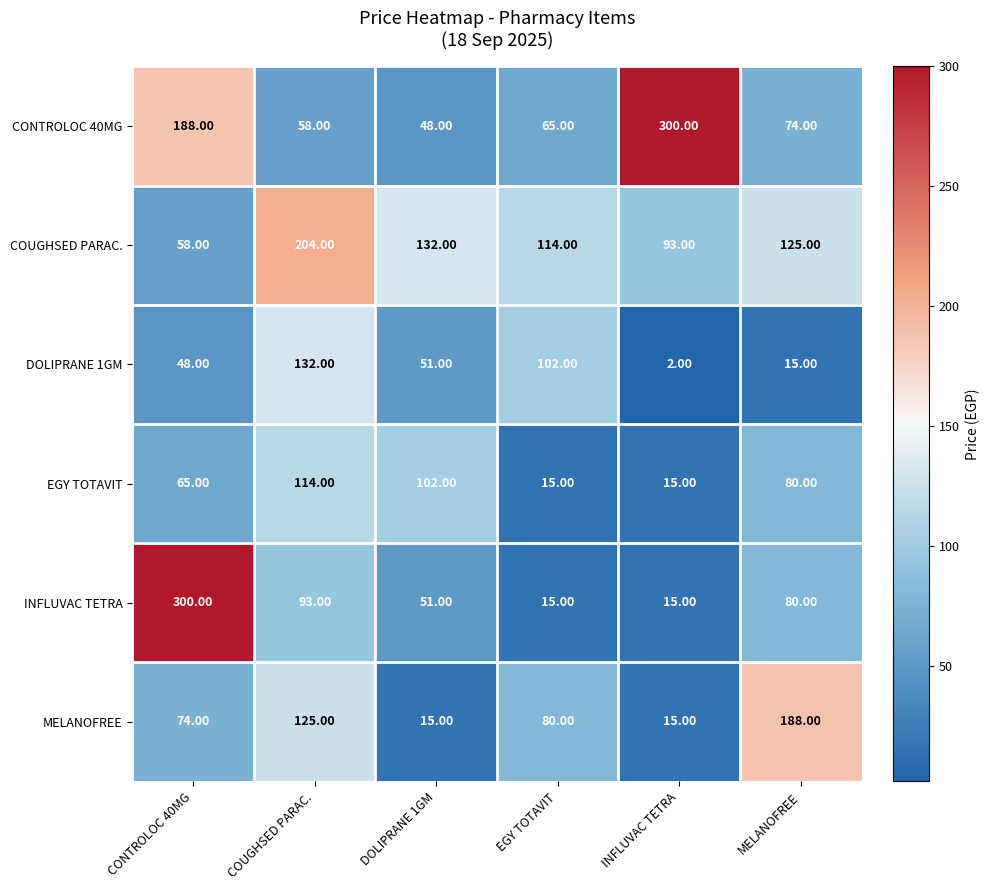

What is the total value across all series at DOLIPRANE 1GM?

399